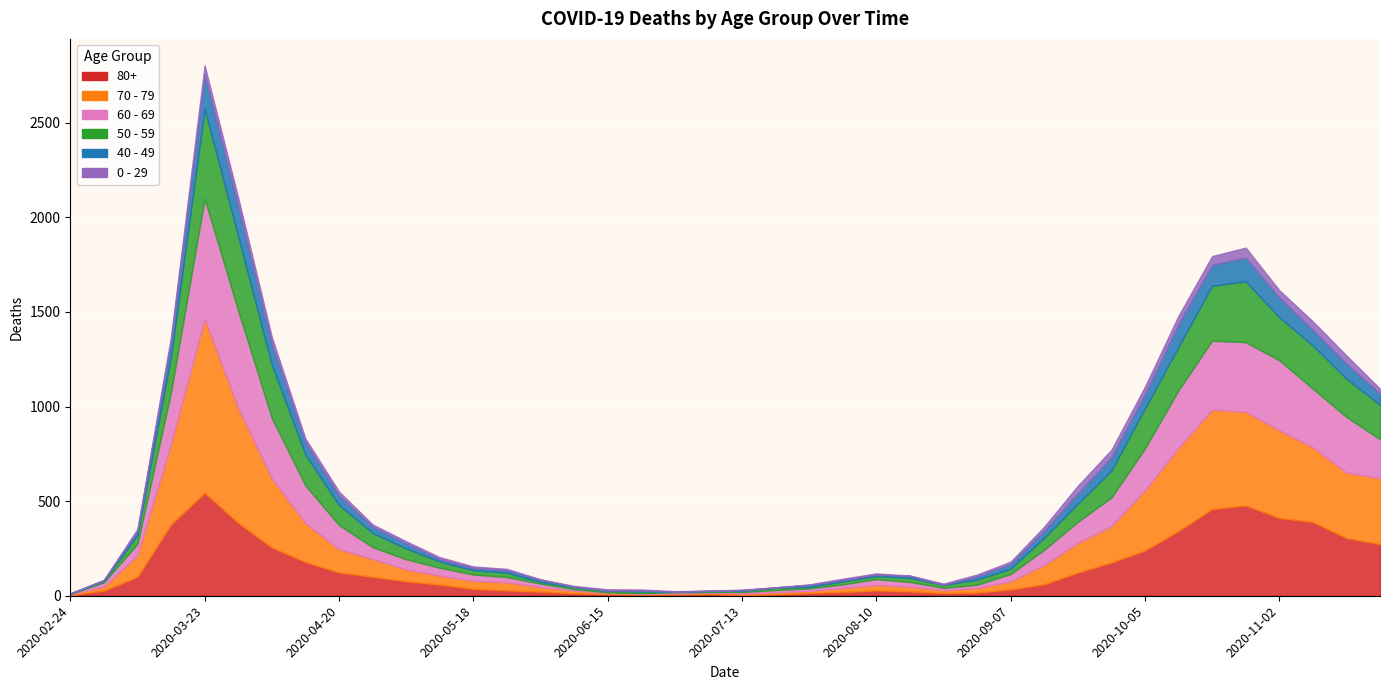

At which label does 40 - 49 reach its minimum?

2020-02-24